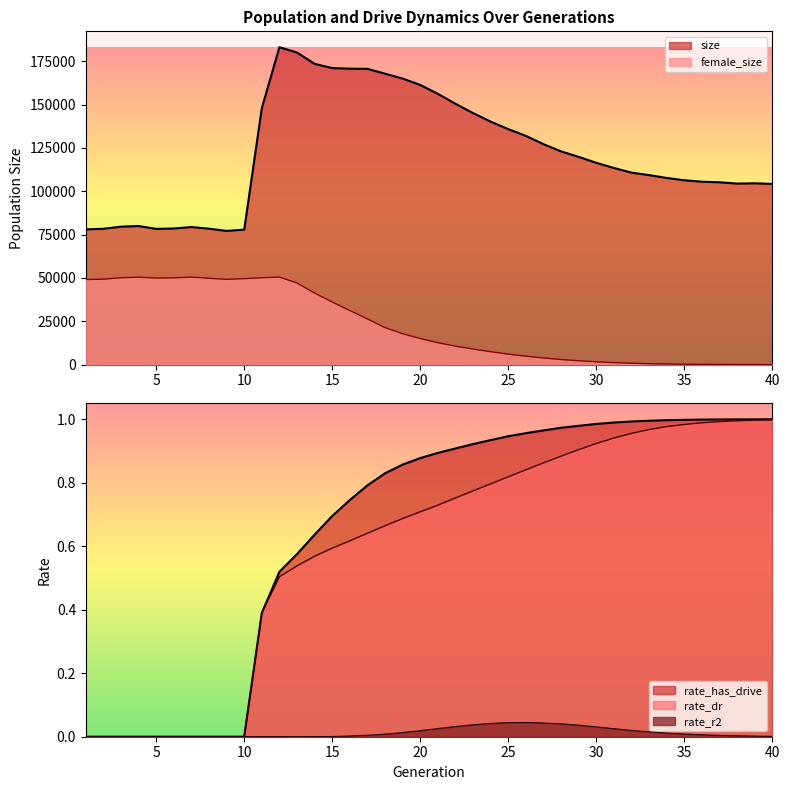

At which category is the sum across all series the highest?

12